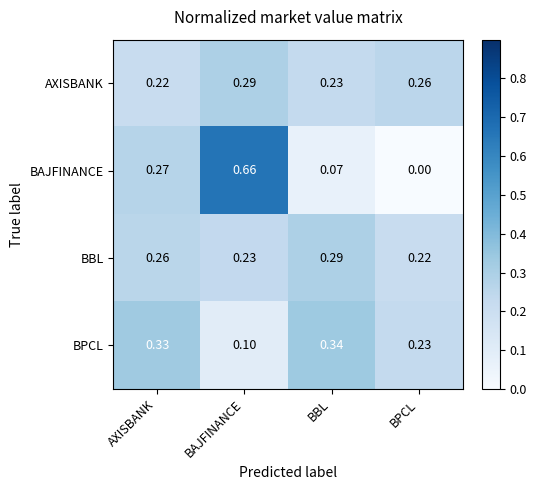

Count the number of categories in the chart.

4